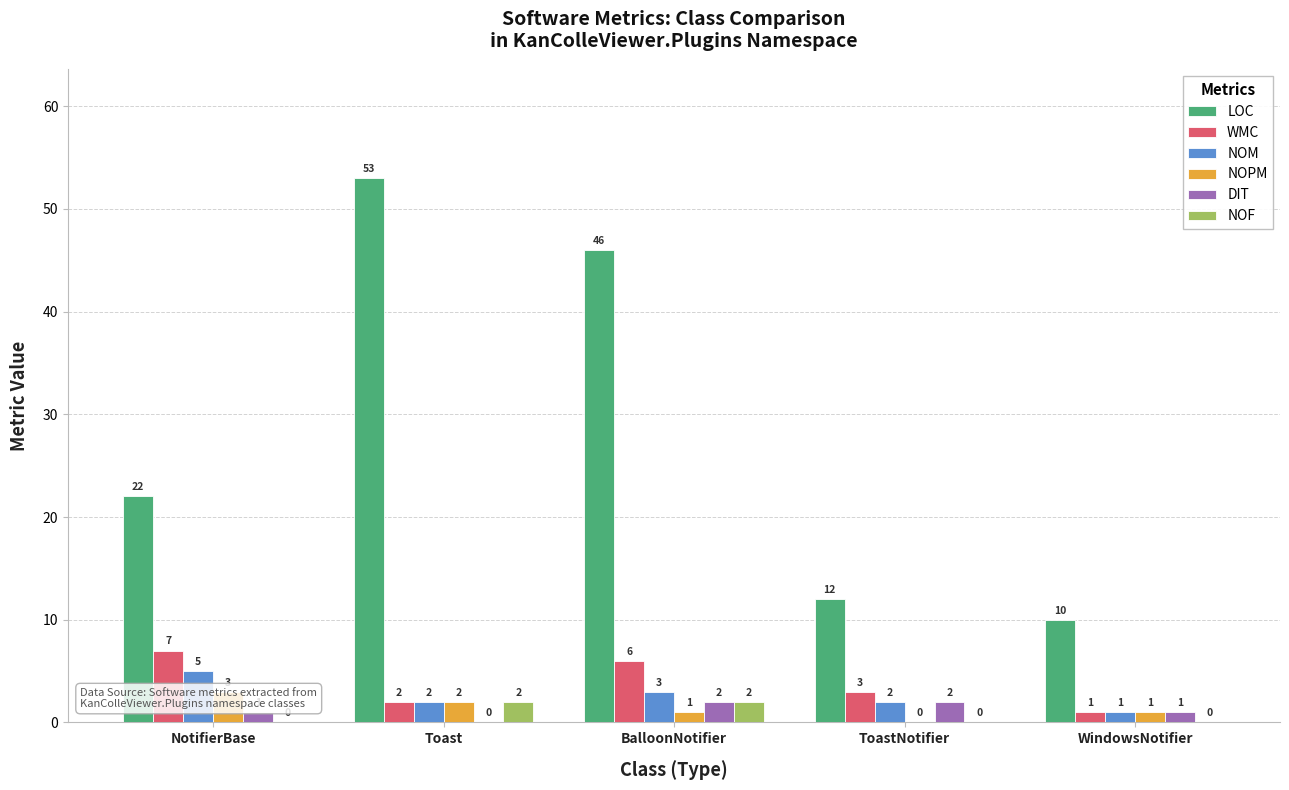

Reading right to left, list all the values displayed in this chart.

LOC: WindowsNotifier=10	ToastNotifier=12	BalloonNotifier=46	Toast=53	NotifierBase=22
WMC: WindowsNotifier=1	ToastNotifier=3	BalloonNotifier=6	Toast=2	NotifierBase=7
NOM: WindowsNotifier=1	ToastNotifier=2	BalloonNotifier=3	Toast=2	NotifierBase=5
NOPM: WindowsNotifier=1	ToastNotifier=0	BalloonNotifier=1	Toast=2	NotifierBase=3
DIT: WindowsNotifier=1	ToastNotifier=2	BalloonNotifier=2	Toast=0	NotifierBase=1
NOF: WindowsNotifier=0	ToastNotifier=0	BalloonNotifier=2	Toast=2	NotifierBase=0